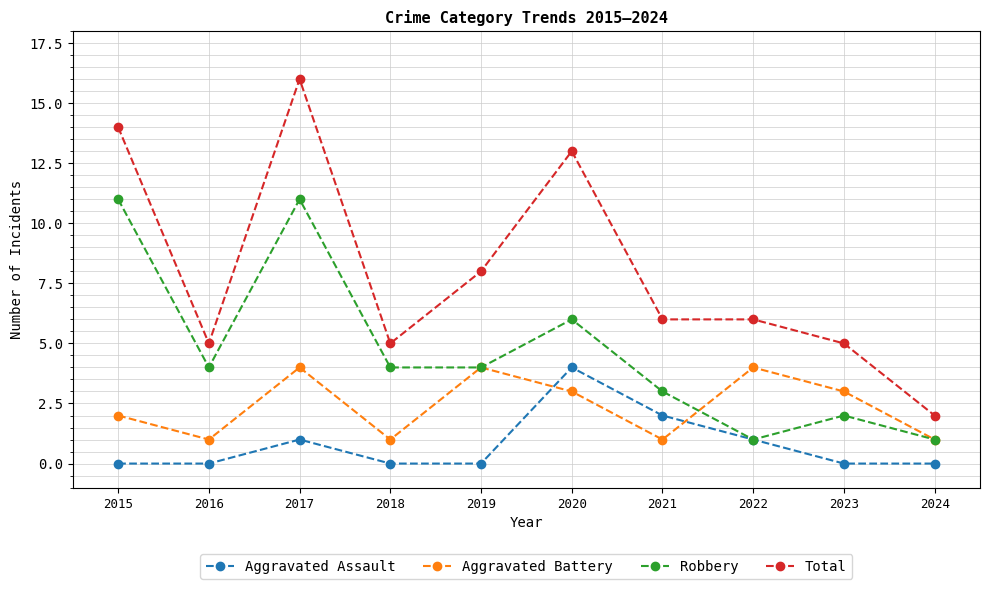

True or false: Total and Aggravated Assault intersect in this chart.

False